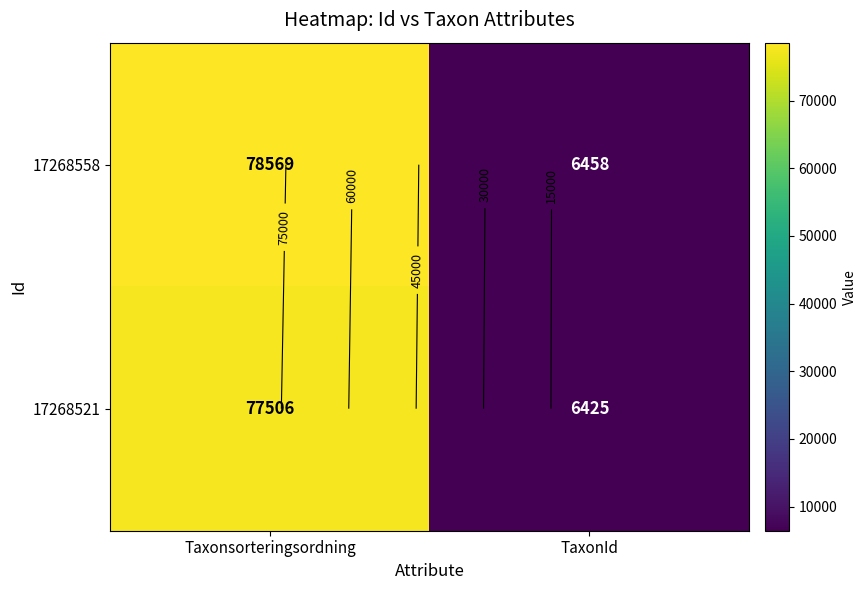

Count the 17268558 values in the range 6458 to 78569.

2